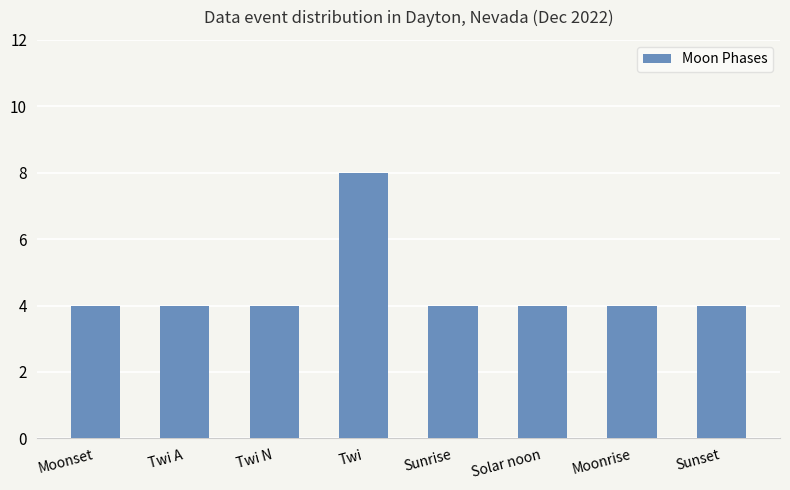

How many bars are there in total?

8